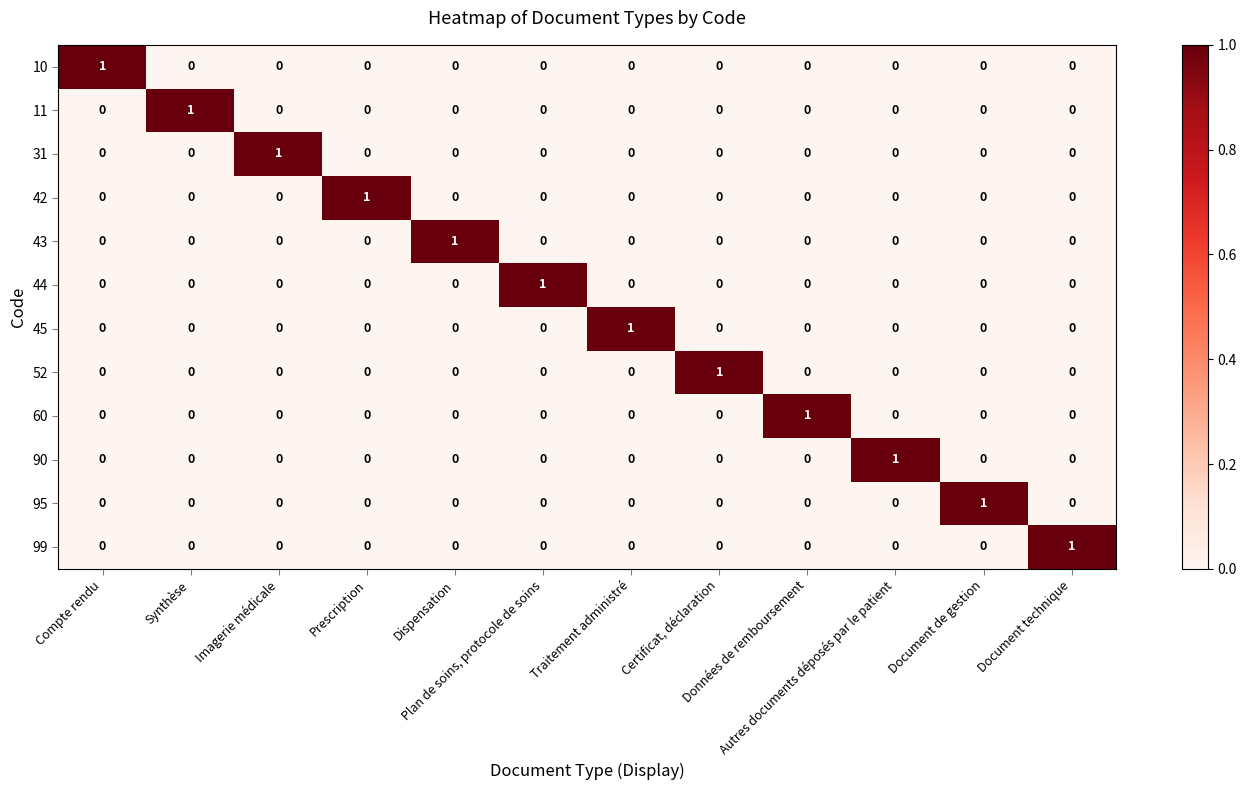

Count the 45 values in the range 0 to 1.

12